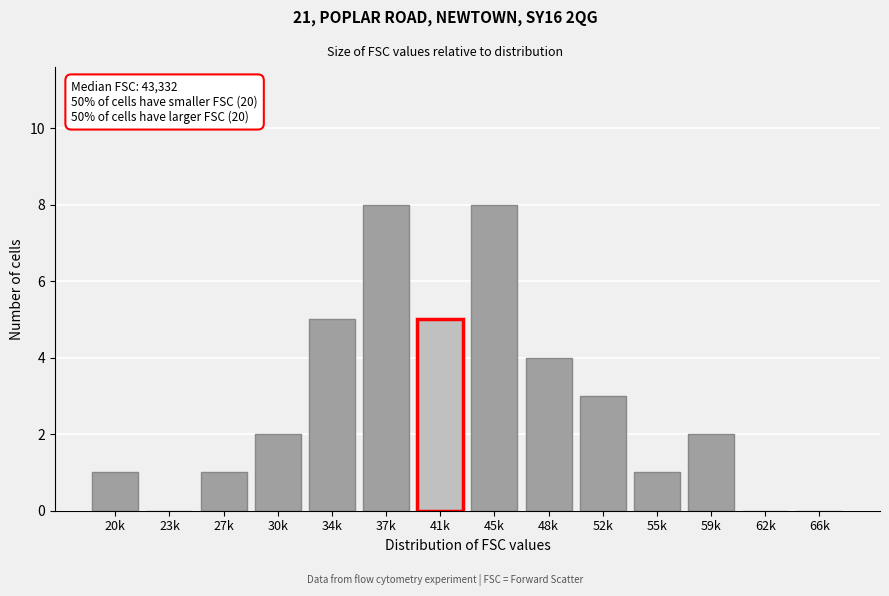

Reading left to right, transcribe all the data shown in this chart.

20k=1	23k=0	27k=1	30k=2	34k=5	37k=8	41k=5	45k=8	48k=4	52k=3	55k=1	59k=2	62k=0	66k=0